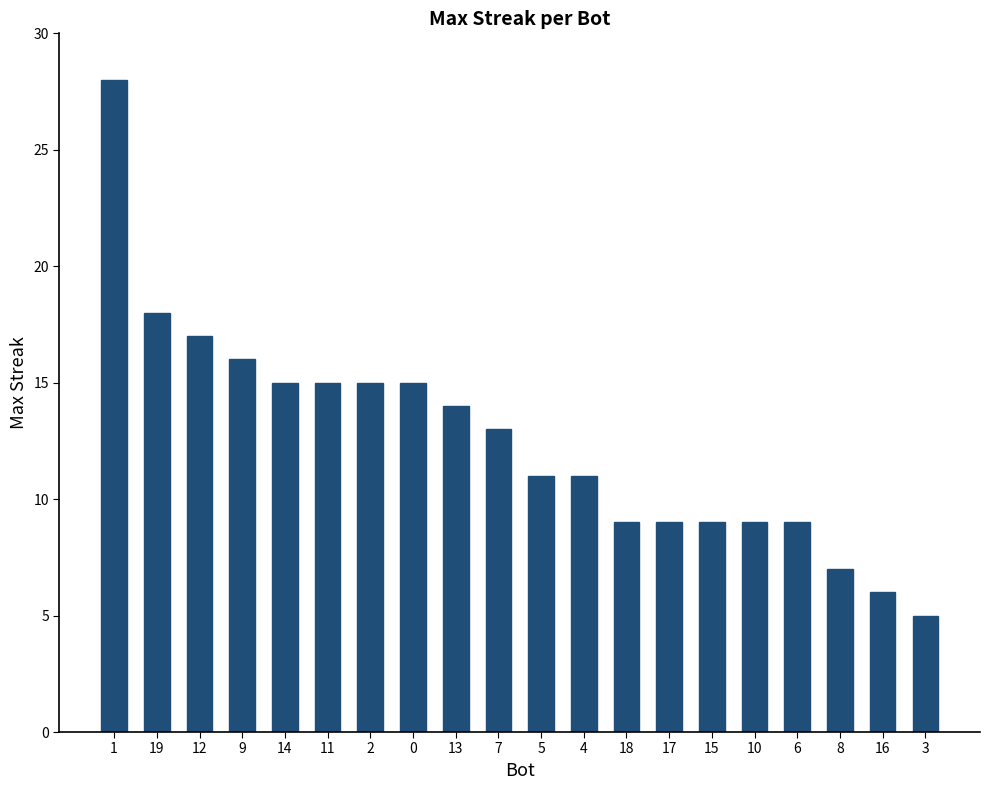

True or false: the data shows 25 at 0.

False